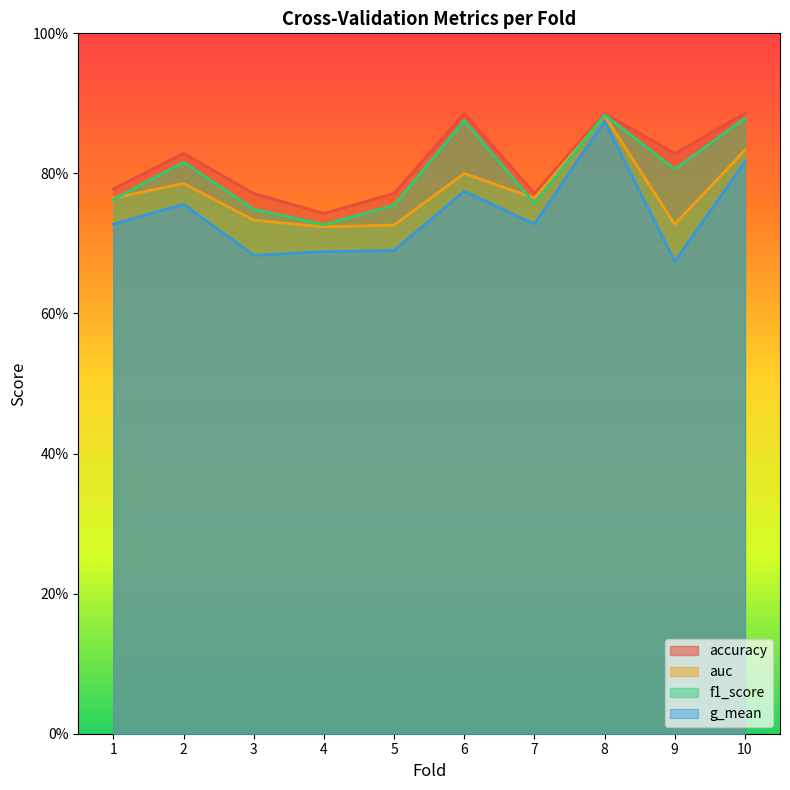

Reading left to right, list all the values displayed in this chart.

accuracy: 0.8	0.8	0.8	0.7	0.8	0.9	0.8	0.9	0.8	0.9
auc: 0.8	0.8	0.7	0.7	0.7	0.8	0.8	0.9	0.7	0.8
f1_score: 0.8	0.8	0.7	0.7	0.8	0.9	0.8	0.9	0.8	0.9
g_mean: 0.7	0.8	0.7	0.7	0.7	0.8	0.7	0.9	0.7	0.8